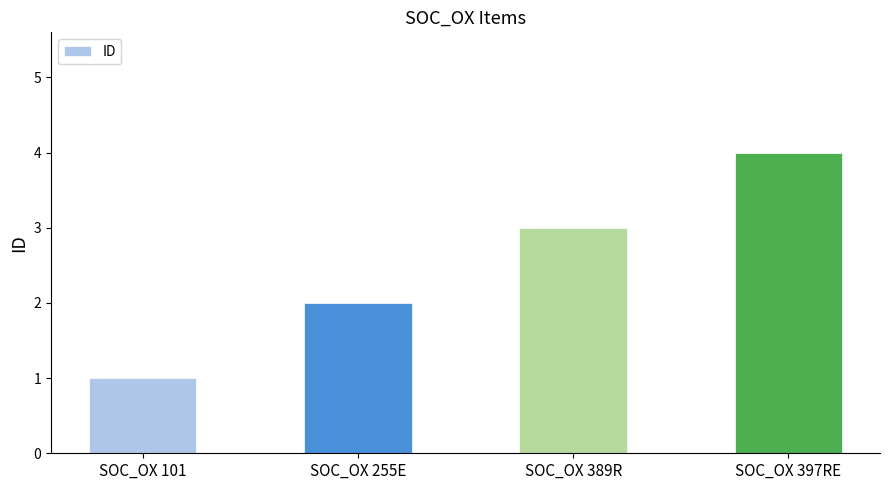

True or false: the data shows 3 at SOC_OX 255E.

False